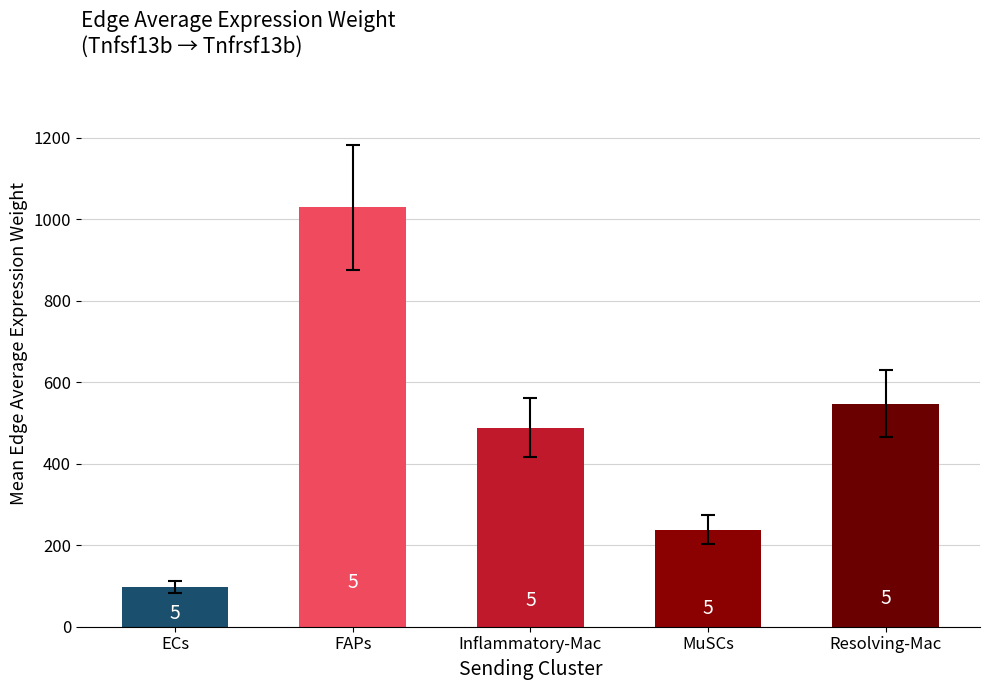

The value at MuSCs is 237.9. True or false?

True